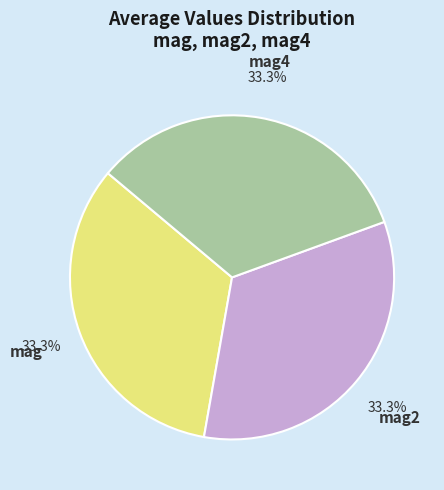

Is there any slice that represents more than half of the pie?

No